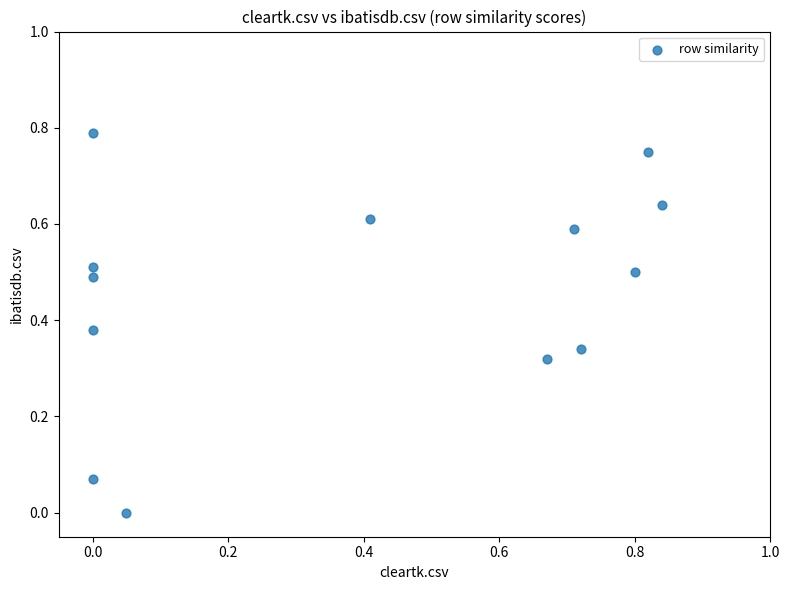

Count the number of points in this scatter plot.

13